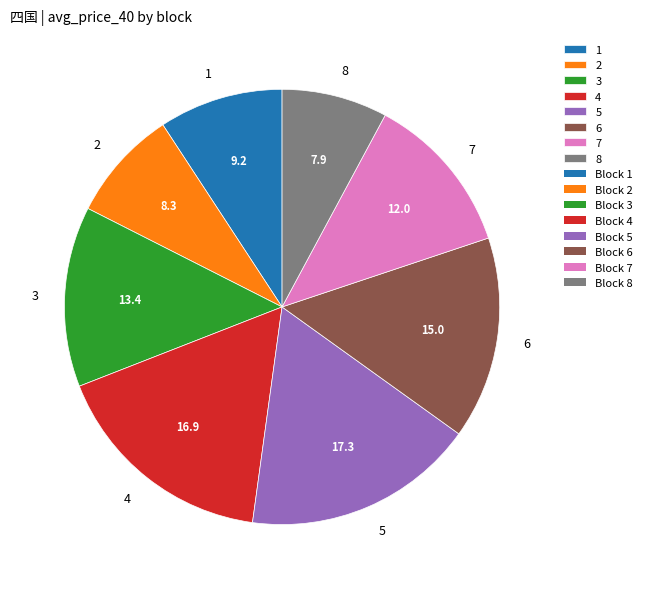

Is it true that 1 is 1% of the pie?

False